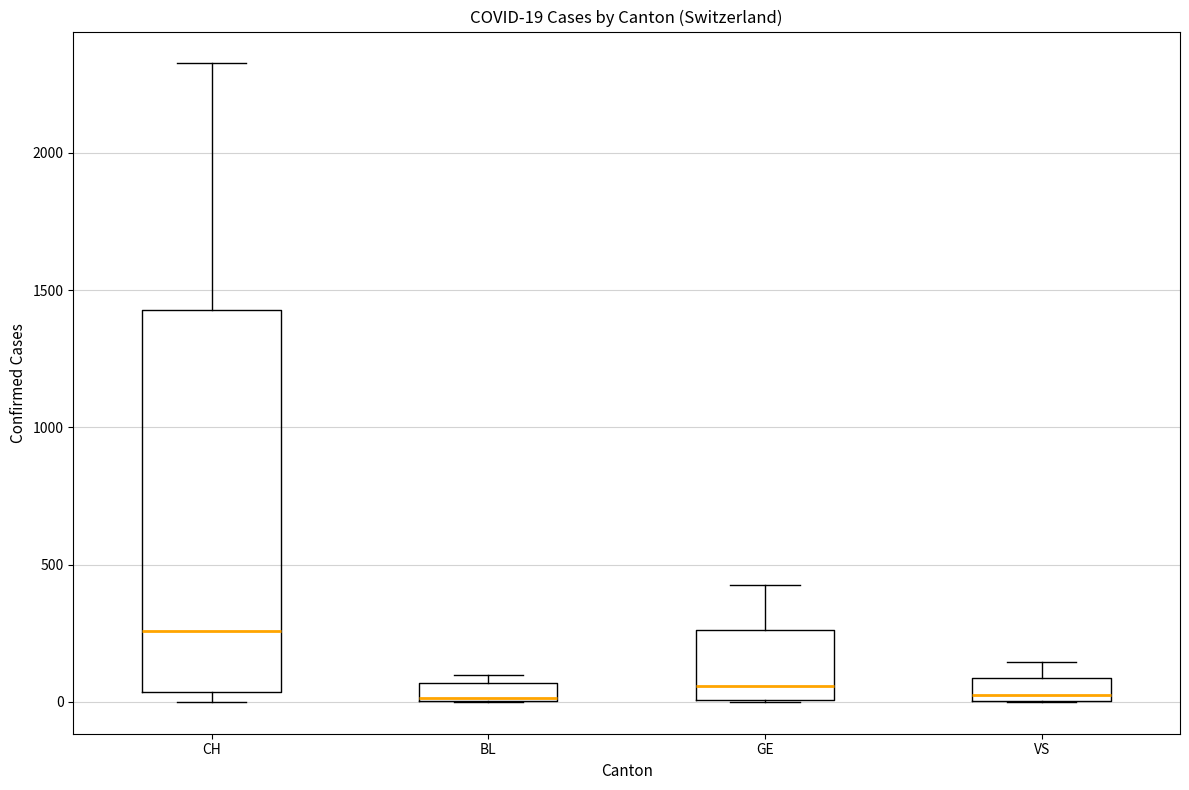

Which box is the tallest, from its lower edge to its upper edge?

CH